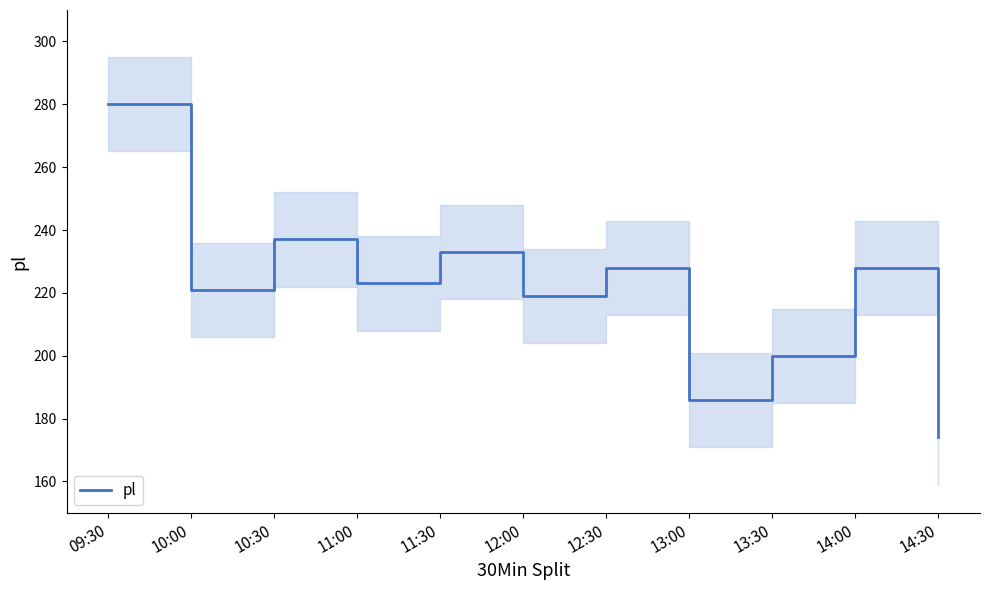

At which category does the data reach its first local peak?

10:30